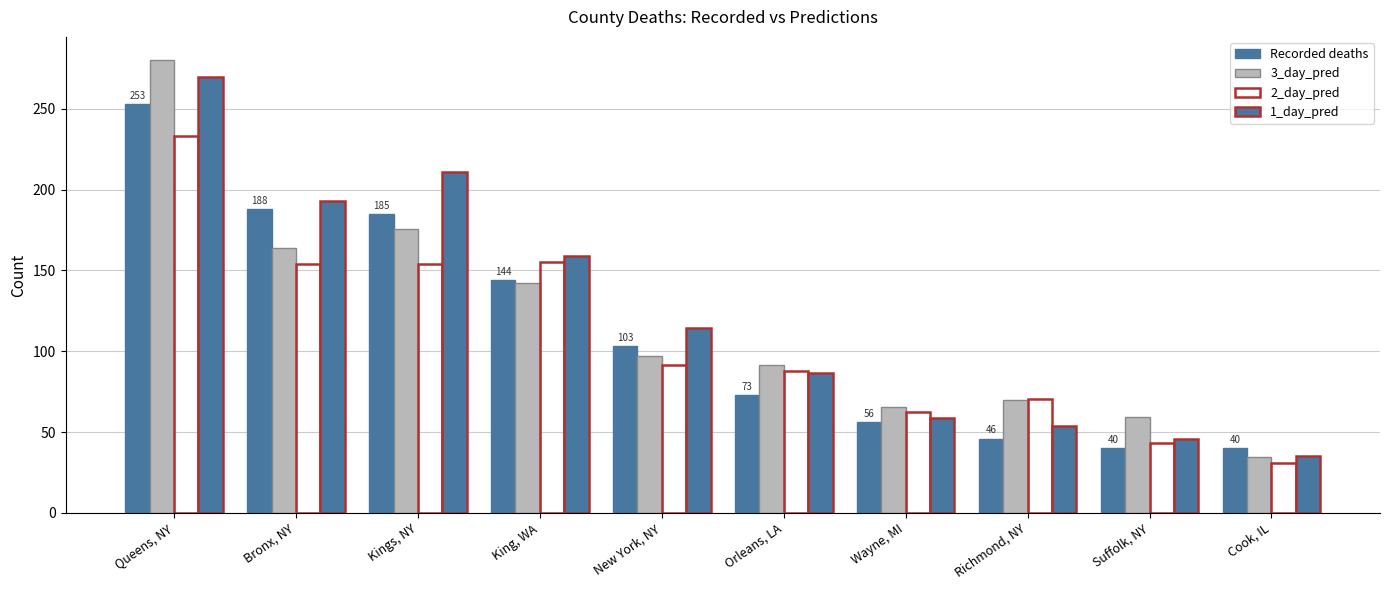

How many values in the 3_day_pred series exceed 97?

5